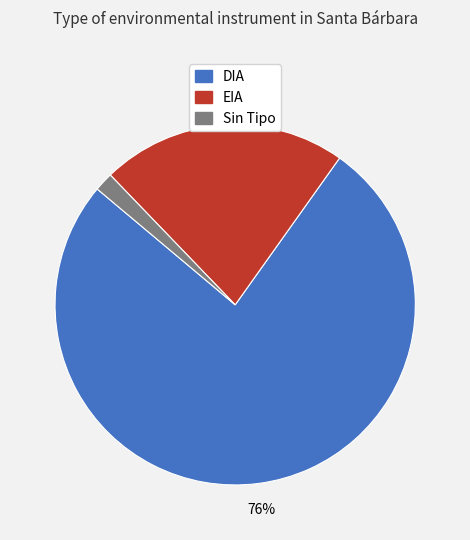

Rank the categories by value from highest to lowest.

DIA, EIA, Sin Tipo